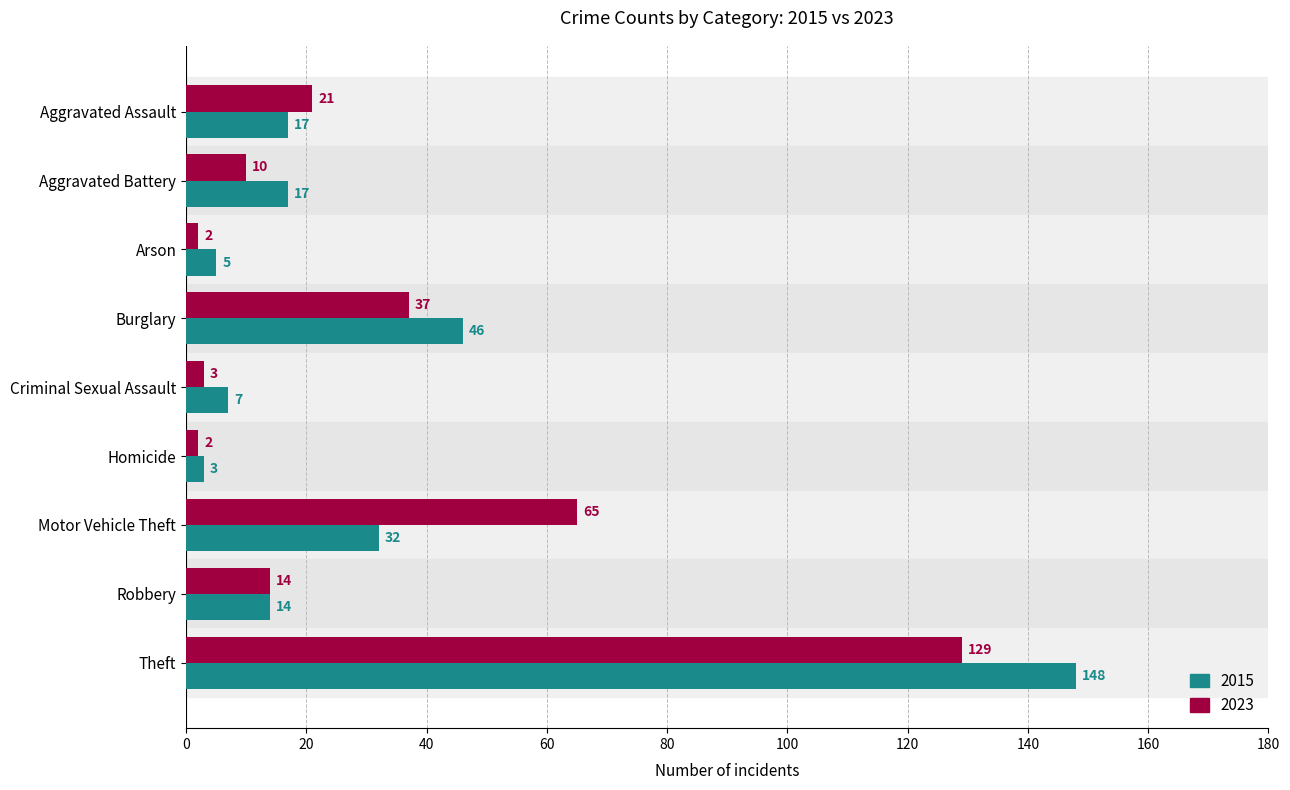

What is the total value across all series at Burglary?

83